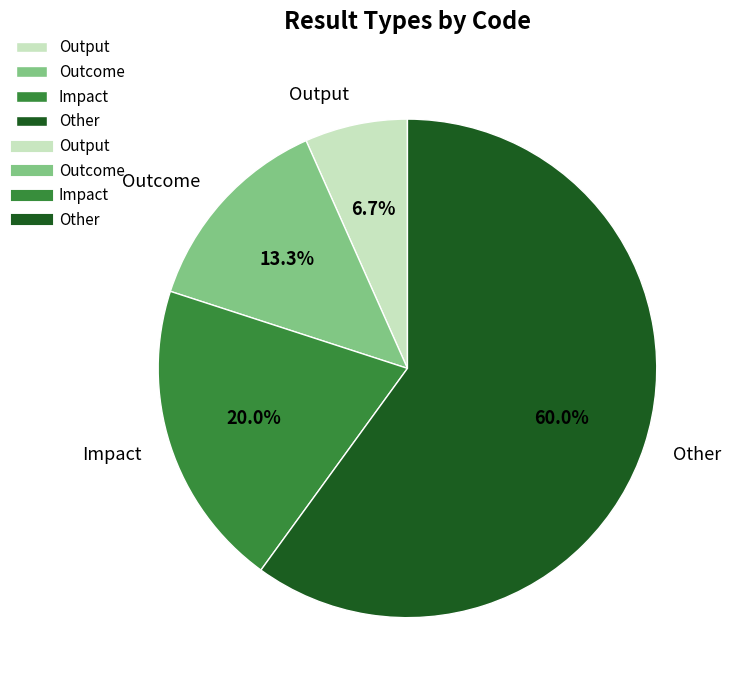

Count the number of slices in the pie.

4